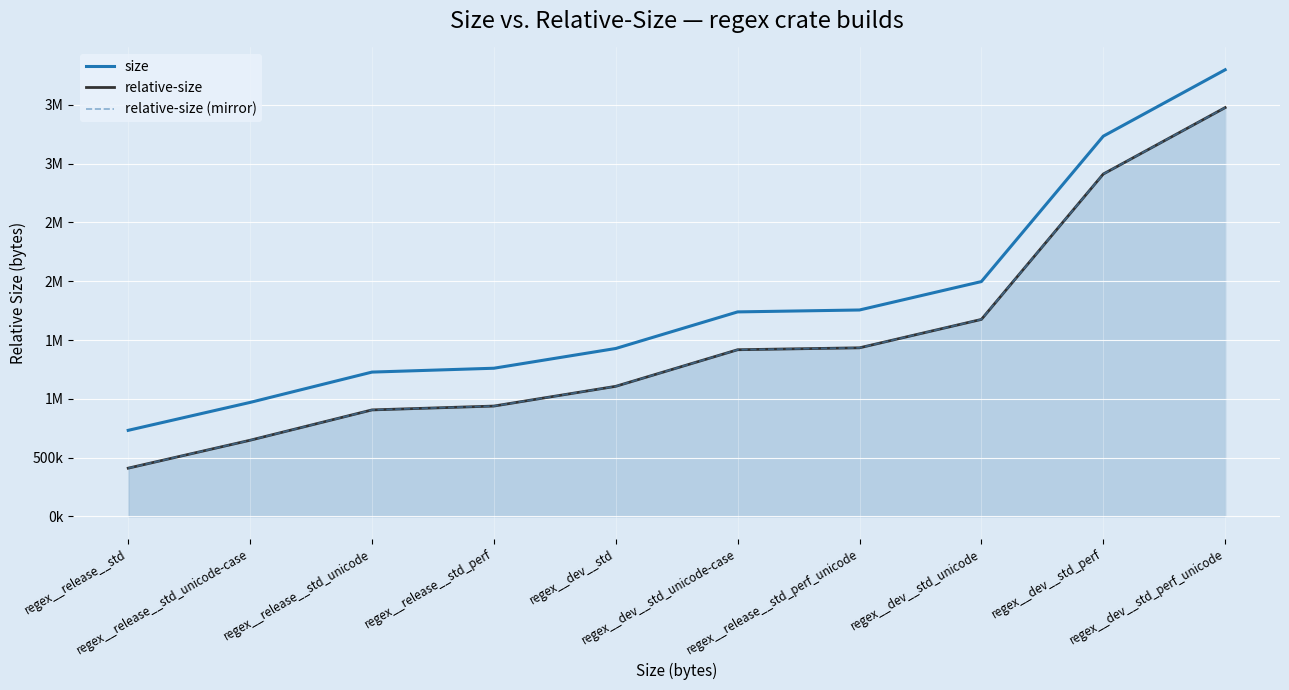

At which label is relative-size closest to 1943608?

regex__dev__std_unicode